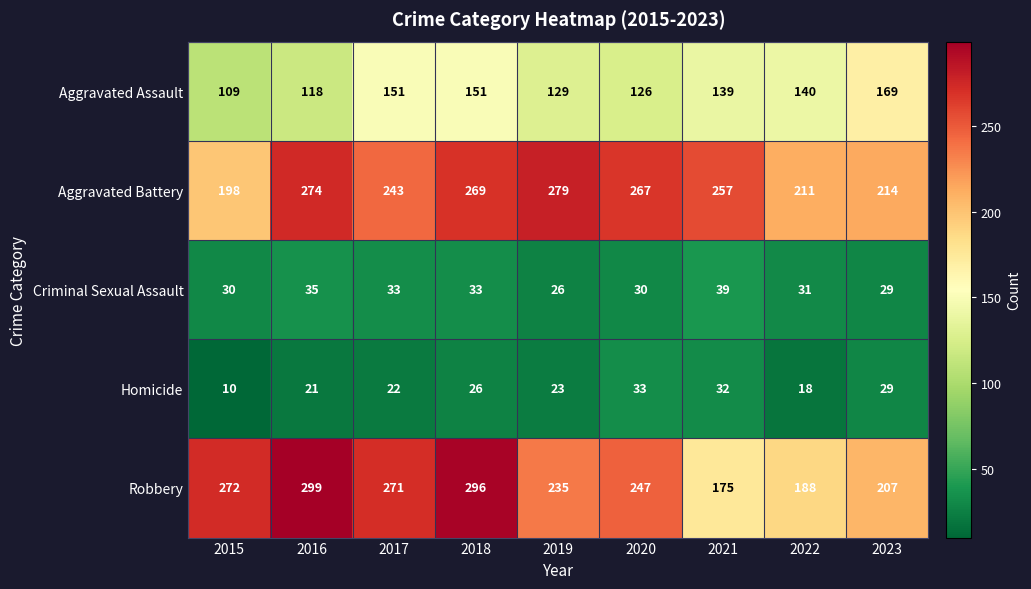

What is the spread (max minus min) of values at 2022?

193